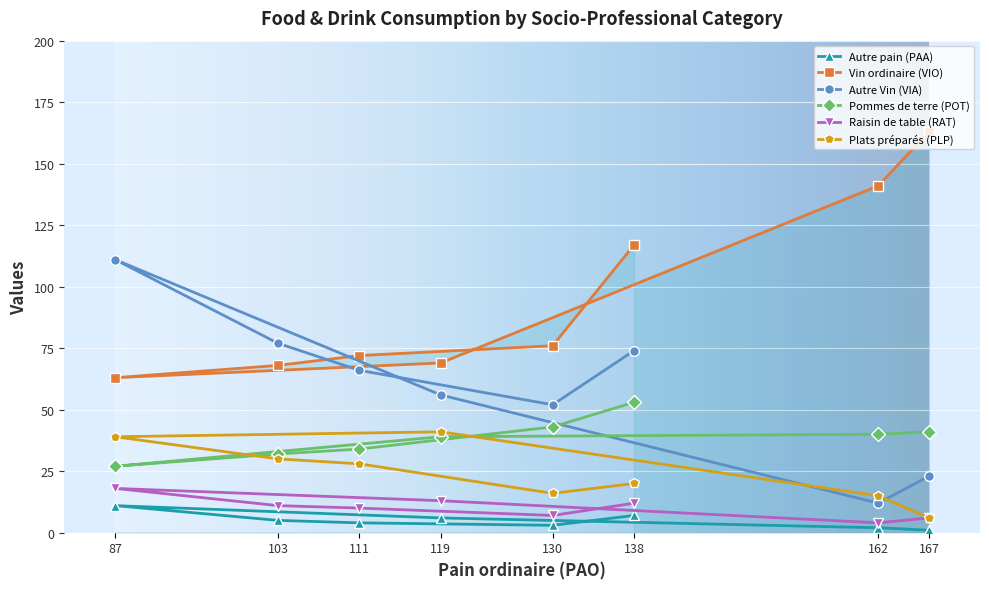

True or false: Raisin de table (RAT) and Autre Vin (VIA) cross at least once.

False